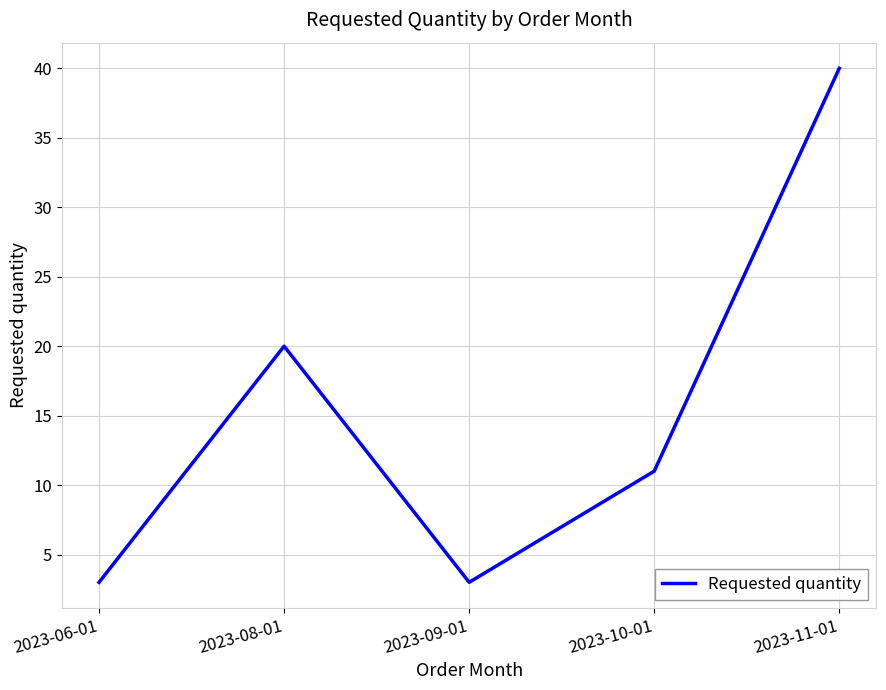

Which category has the highest value across all series?

2023-11-01